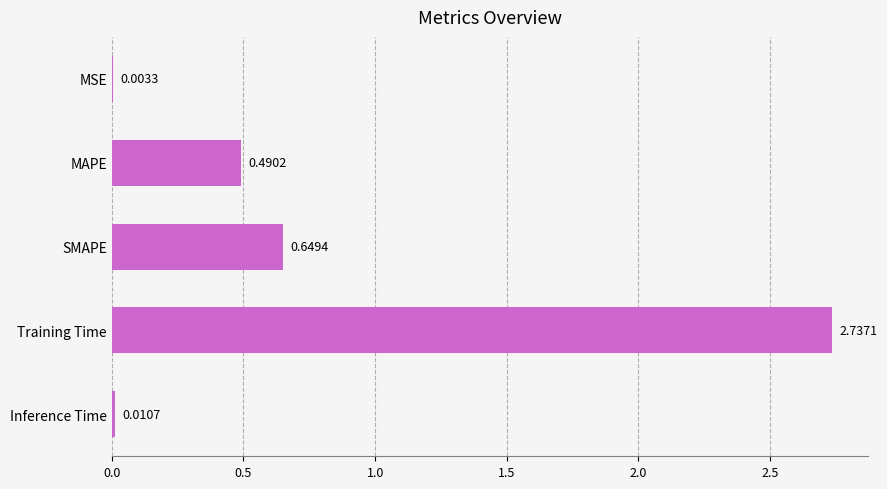

Where is the data nearest to the value 1?

SMAPE